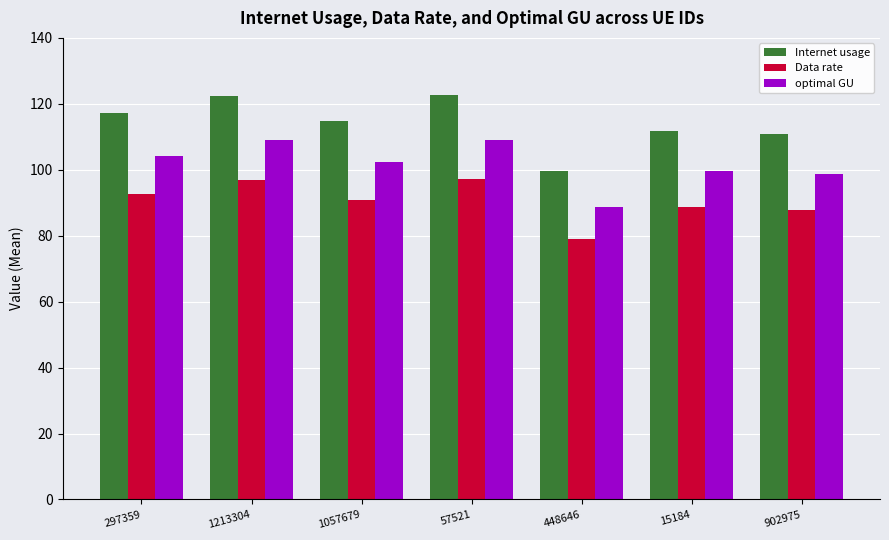

What is the average value of the Internet usage series?

114.2